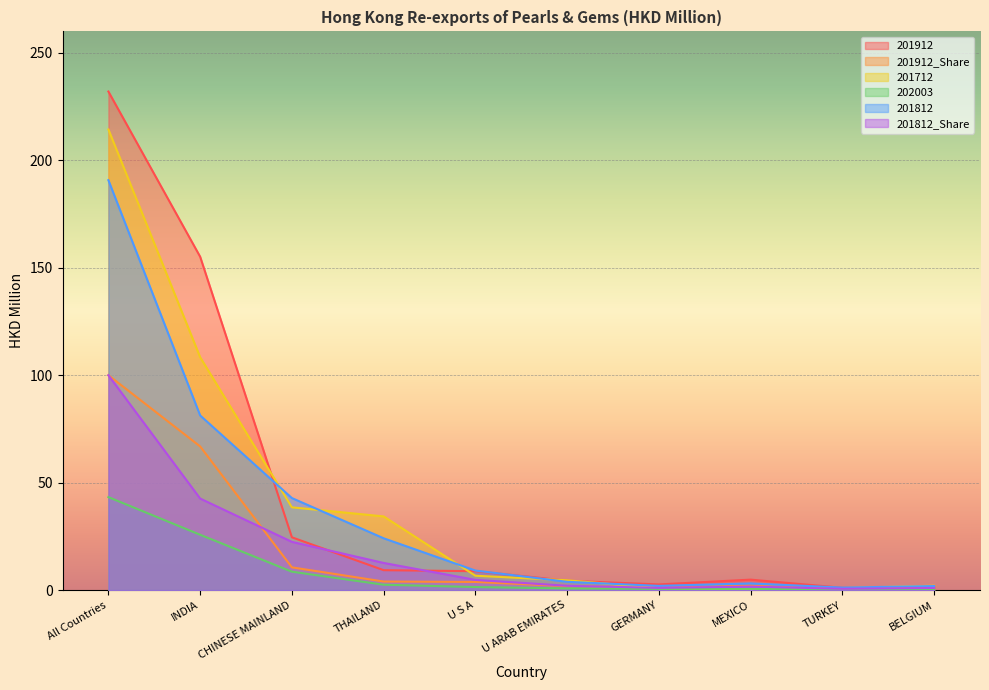

How many lines are shown in the chart?

6